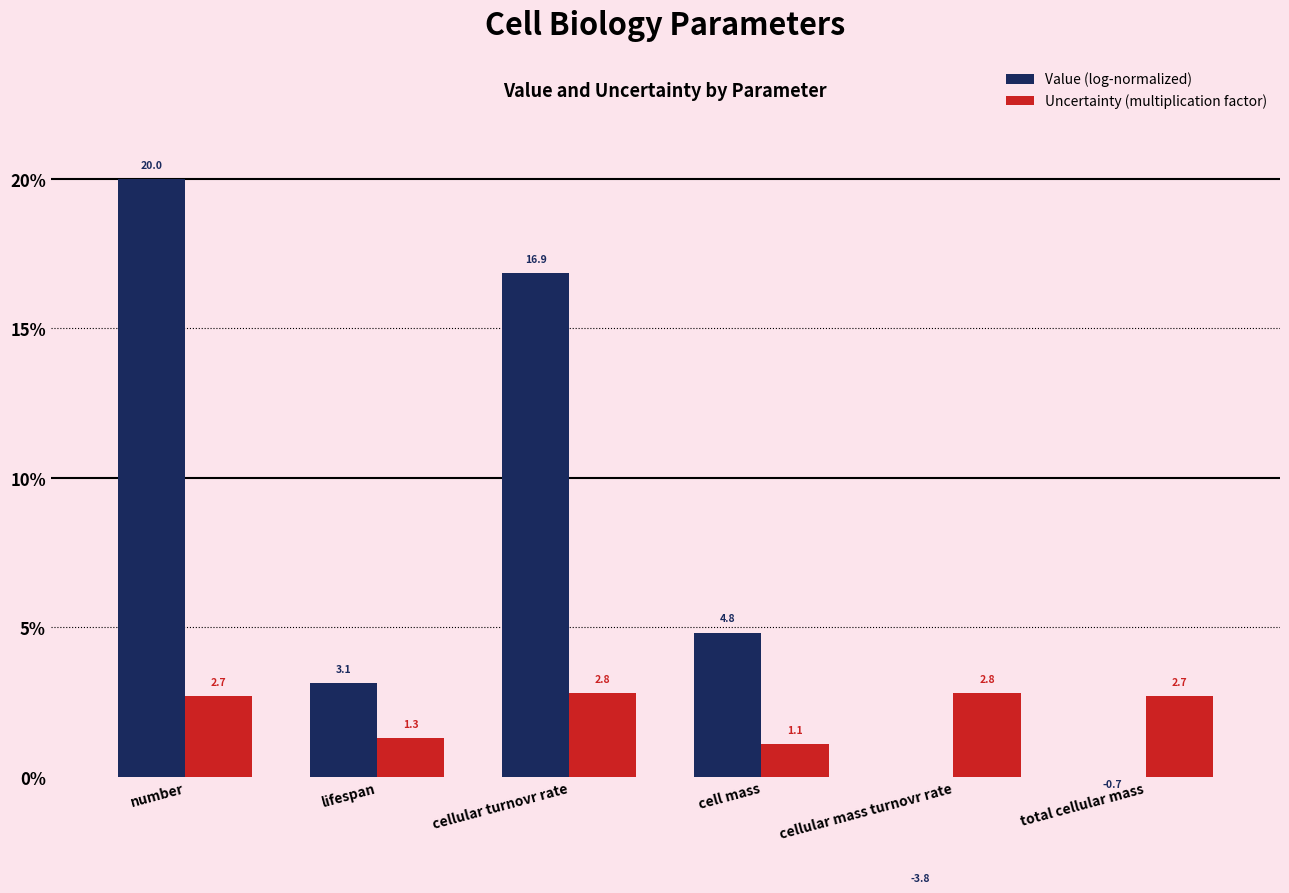

How many bars are there in total?

12